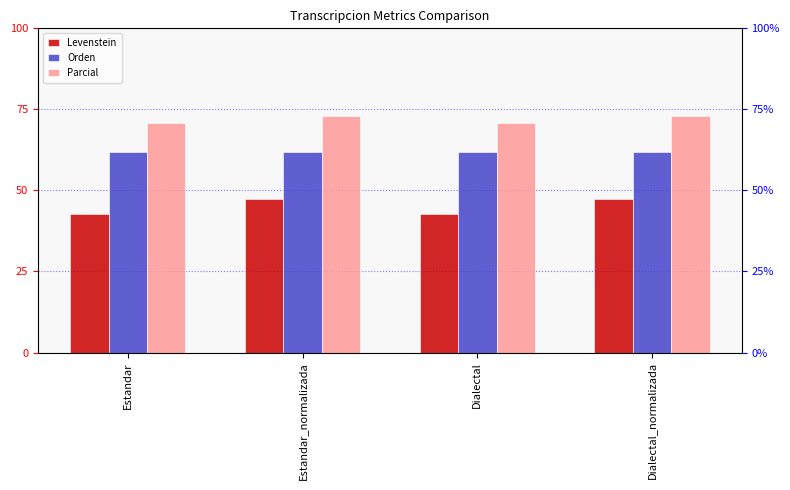

Does the chart contain stacked bars?

No